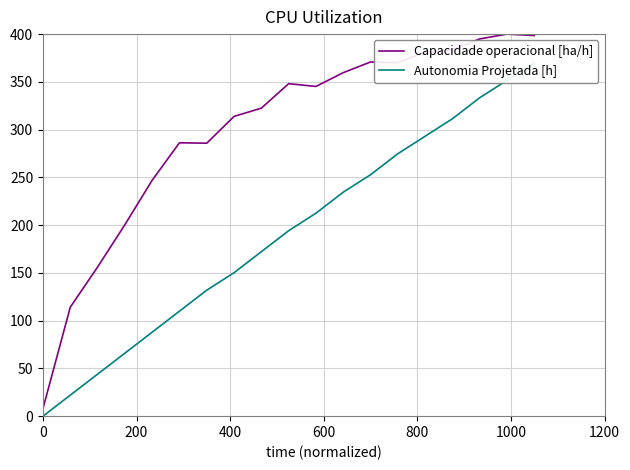

What is the highest value of the Capacidade operacional [ha/h] series?

400.0